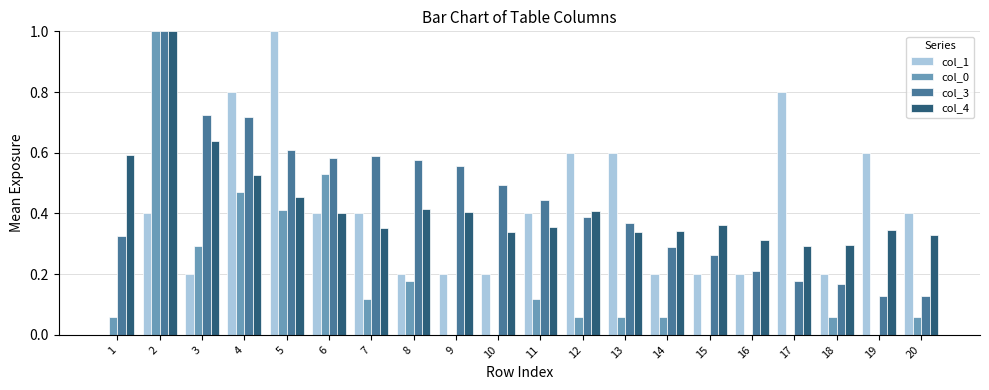

Between 10 and 14, which series saw the biggest shift?

col_3